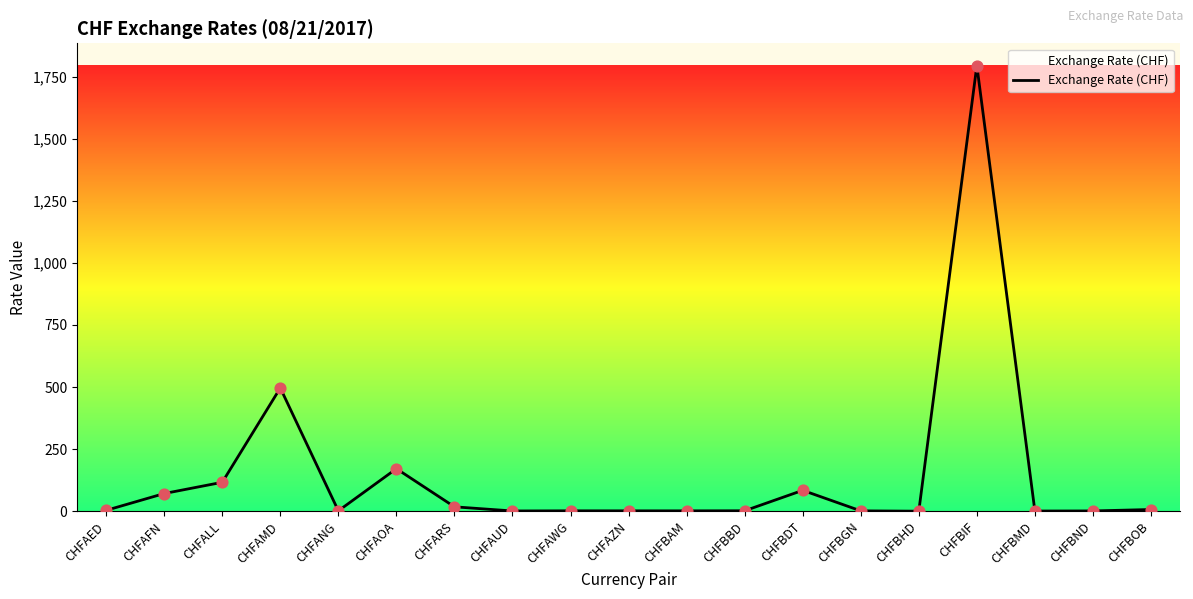

What is the change in value from CHFAOA to CHFBGN?

-169.8